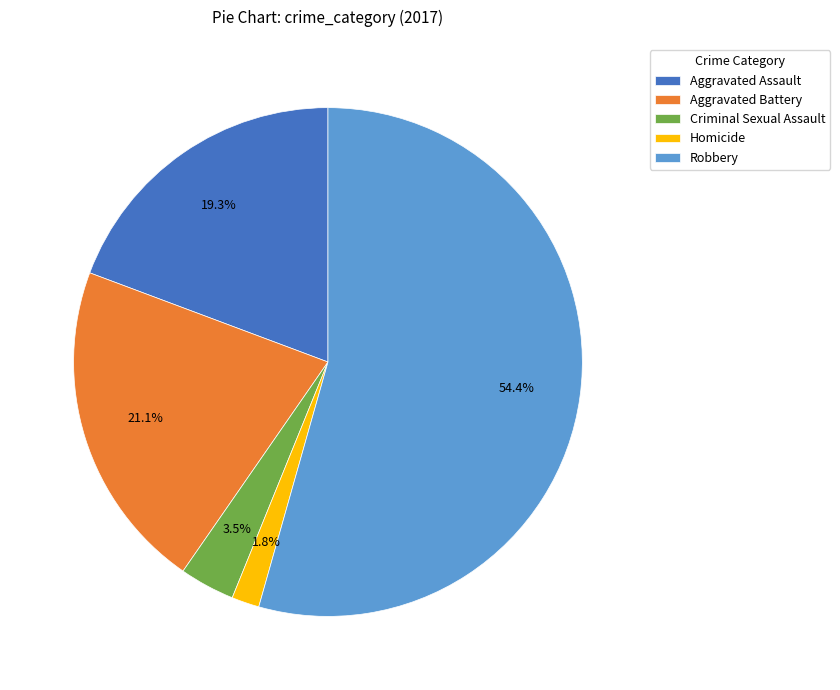

What is the smallest slice in the pie chart?

Homicide